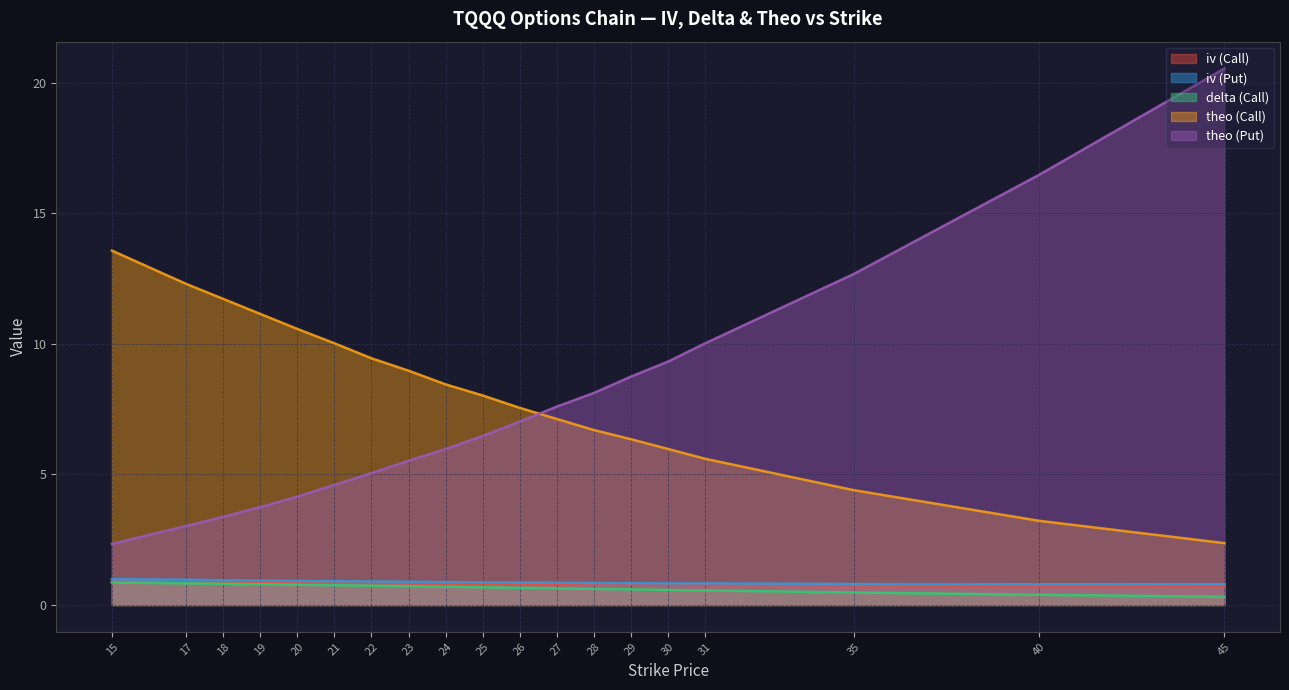

What is the average value of the theo (Call) series?

8.1